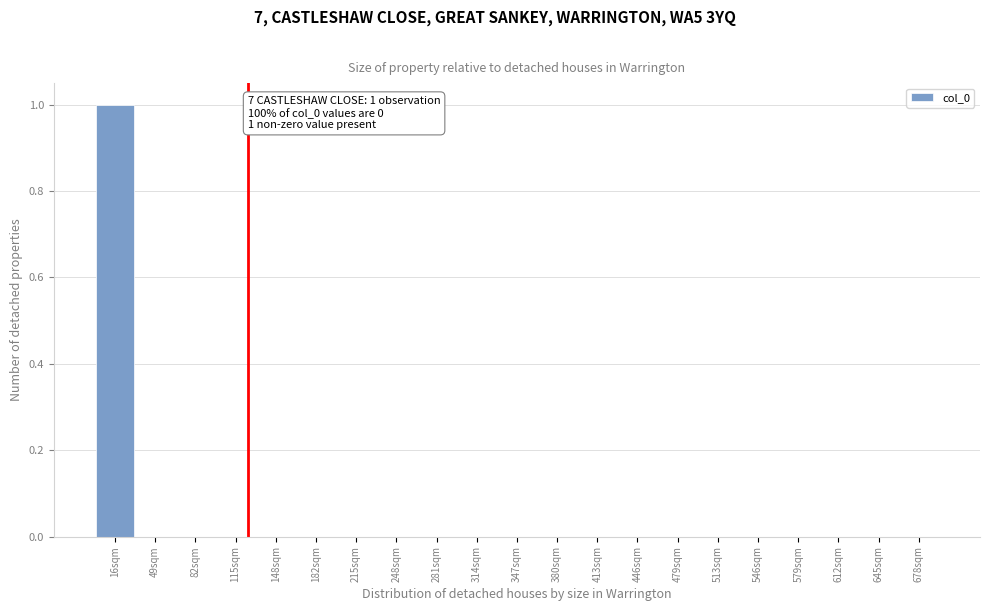

Reading left to right, transcribe all the data shown in this chart.

16sqm=1	49sqm=0	82sqm=0	115sqm=0	148sqm=0	182sqm=0	215sqm=0	248sqm=0	281sqm=0	314sqm=0	347sqm=0	380sqm=0	413sqm=0	446sqm=0	479sqm=0	513sqm=0	546sqm=0	579sqm=0	612sqm=0	645sqm=0	678sqm=0